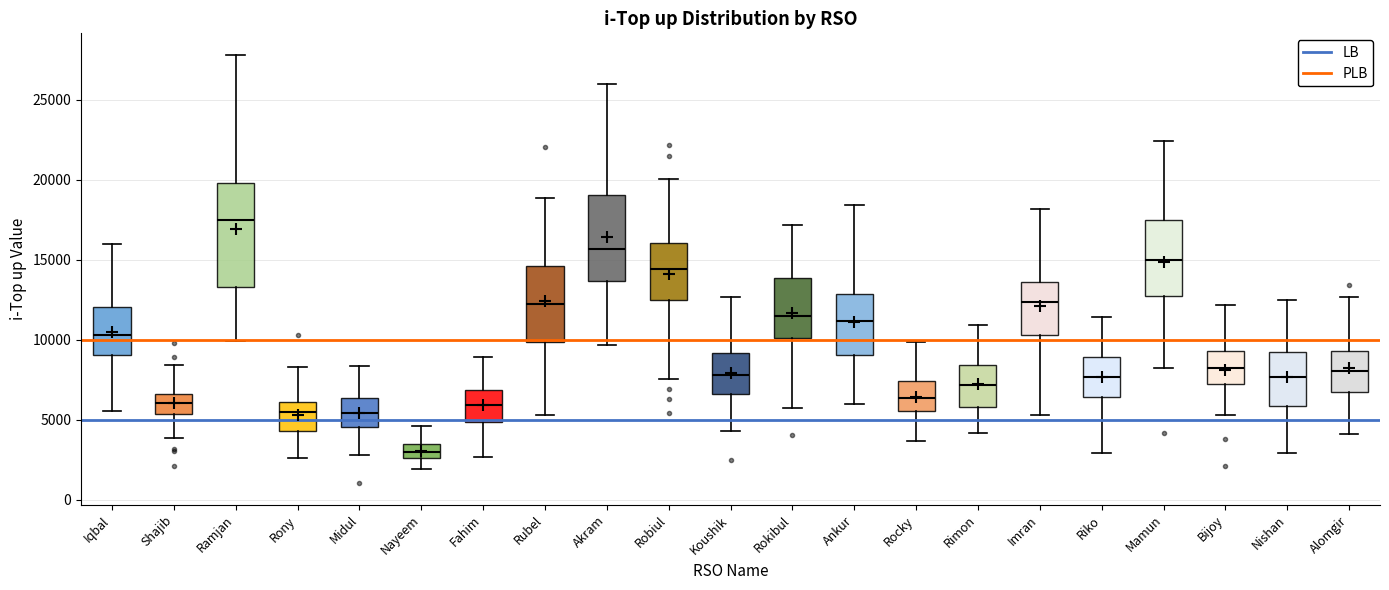

Reading left to right, read every box against the y-axis: the position of its median line, the range the box covers, and the ends of its whiskers. The values are not printed on the chart, so give them approximately, as read against the axis.

Iqbal: median 10500, box 9000 to 12000, whiskers 5500 to 16000
Shajib: median 6000, box 5500 to 6500, whiskers 4000 to 8500
Ramjan: median 17500, box 13500 to 20000, whiskers 10000 to 28000
Rony: median 5500, box 4500 to 6000, whiskers 2500 to 8500
Midul: median 5500, box 4500 to 6500, whiskers 3000 to 8500
Nayeem: median 3000, box 2500 to 3500, whiskers 2000 to 4500
Fahim: median 6000, box 5000 to 7000, whiskers 2500 to 9000
Rubel: median 12000, box 10000 to 14500, whiskers 5500 to 19000
Akram: median 15500, box 13500 to 19000, whiskers 9500 to 26000
Robiul: median 14500, box 12500 to 16000, whiskers 7500 to 20000
Koushik: median 8000, box 6500 to 9000, whiskers 4500 to 12500
Rokibul: median 11500, box 10000 to 14000, whiskers 5500 to 17000
Ankur: median 11000, box 9000 to 13000, whiskers 6000 to 18500
Rocky: median 6500, box 5500 to 7500, whiskers 3500 to 10000
Rimon: median 7000, box 6000 to 8500, whiskers 4000 to 11000
Imran: median 12500, box 10500 to 13500, whiskers 5500 to 18000
Riko: median 7500, box 6500 to 9000, whiskers 3000 to 11500
Mamun: median 15000, box 12500 to 17500, whiskers 8000 to 22500
Bijoy: median 8000, box 7000 to 9500, whiskers 5500 to 12000
Nishan: median 7500, box 6000 to 9500, whiskers 3000 to 12500
Alomgir: median 8000, box 7000 to 9500, whiskers 4000 to 12500